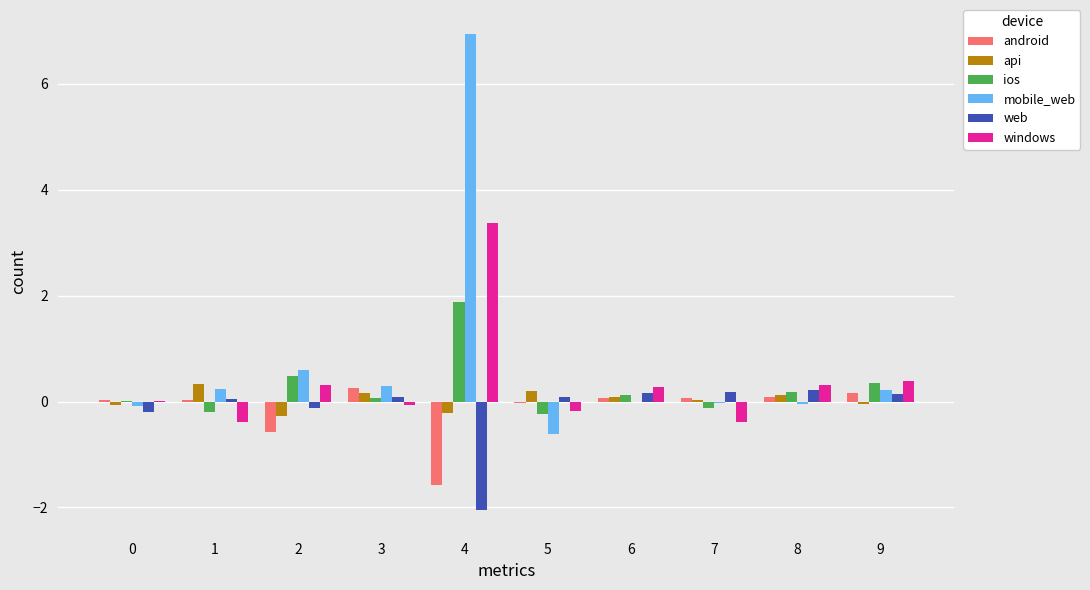

At which category is the sum across all series the highest?

4